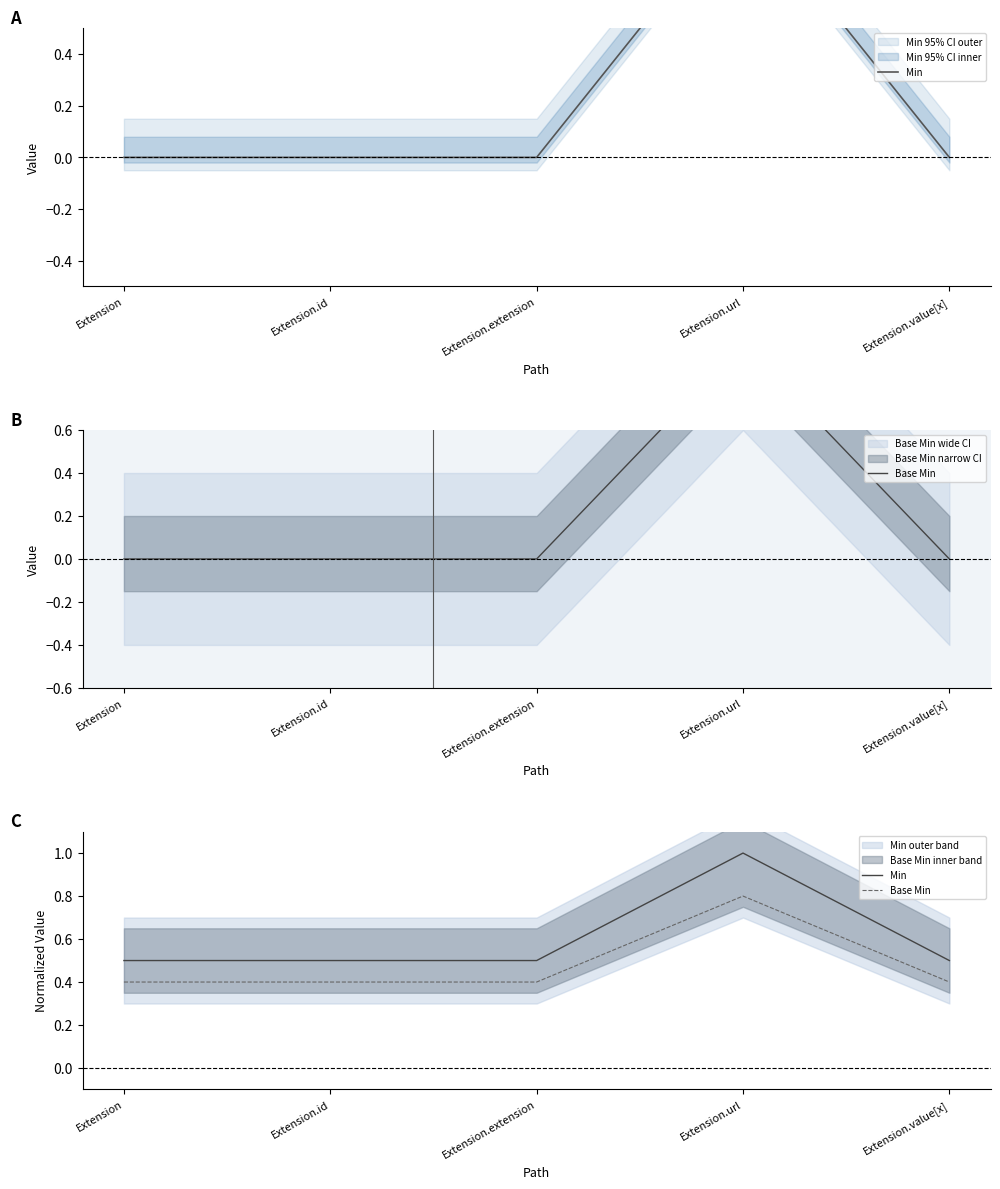

How many data points does each series have?

5